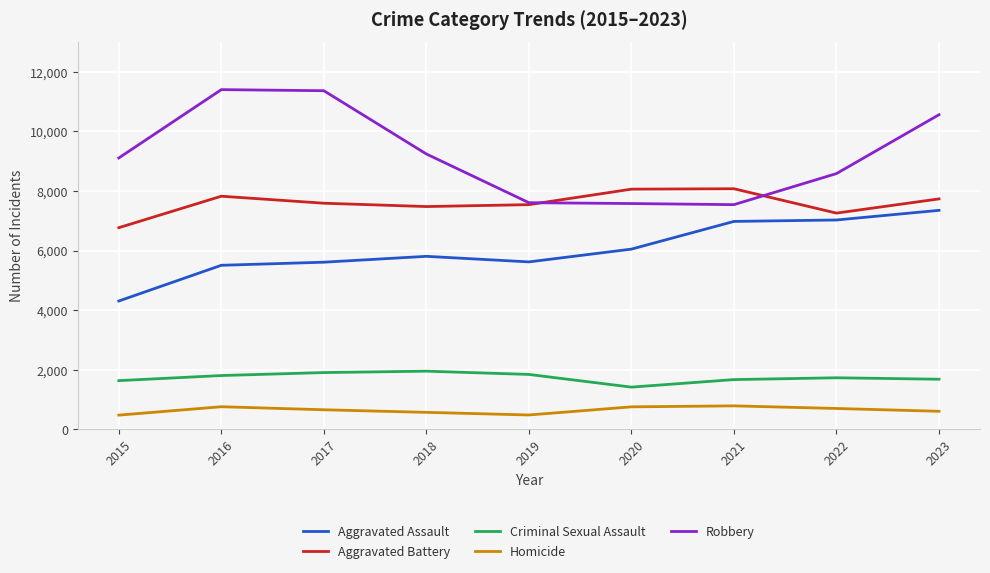

True or false: Homicide and Criminal Sexual Assault intersect in this chart.

False